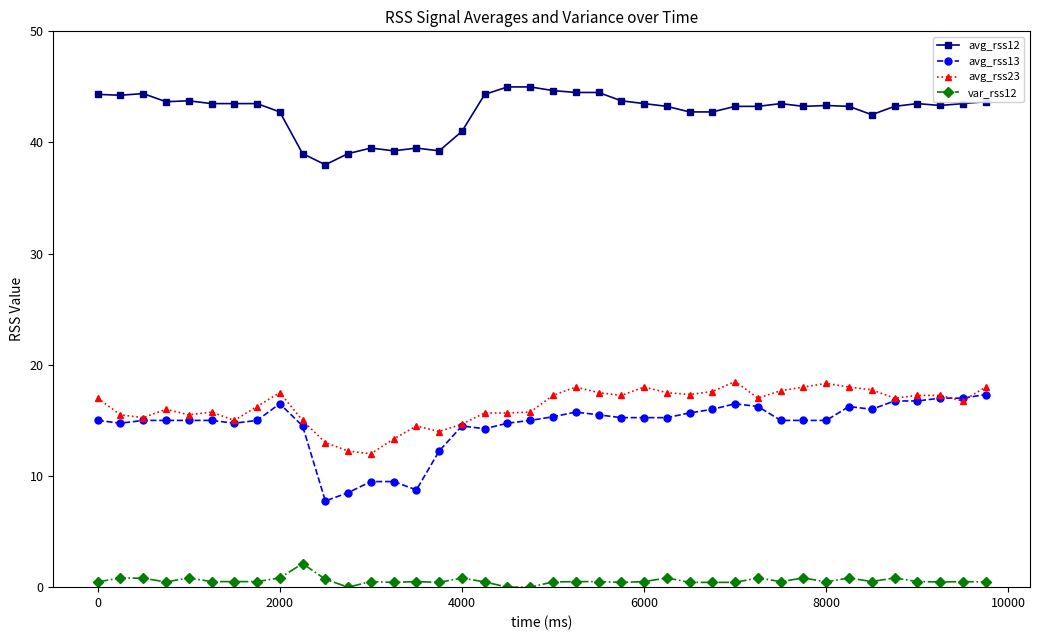

Does the chart have visible grid lines?

No